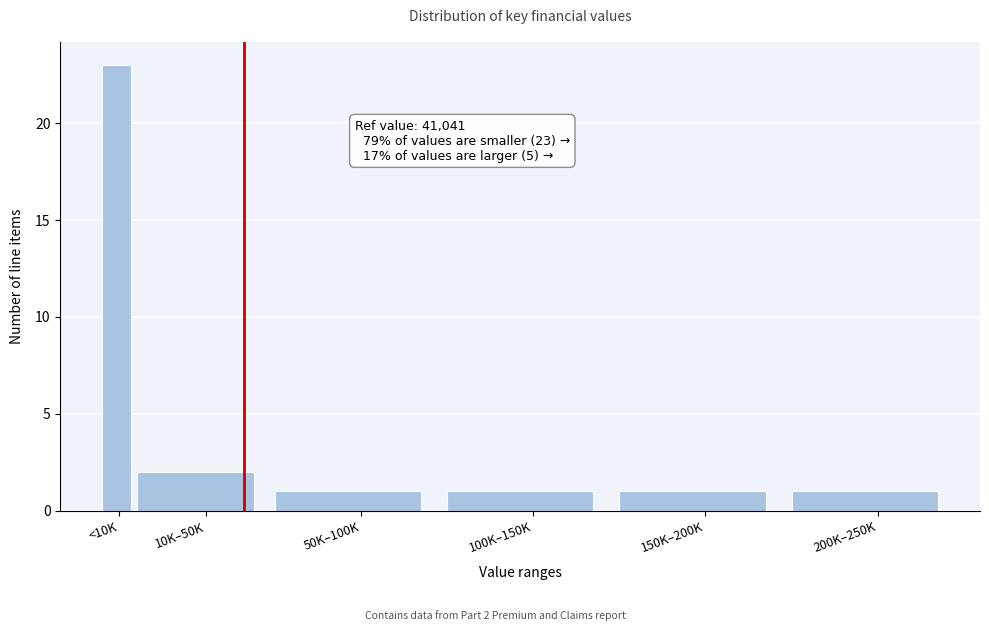

Reading right to left, what are all the values shown in this chart?

200K–250K=1	150K–200K=1	100K–150K=1	50K–100K=1	10K–50K=2	<10K=23